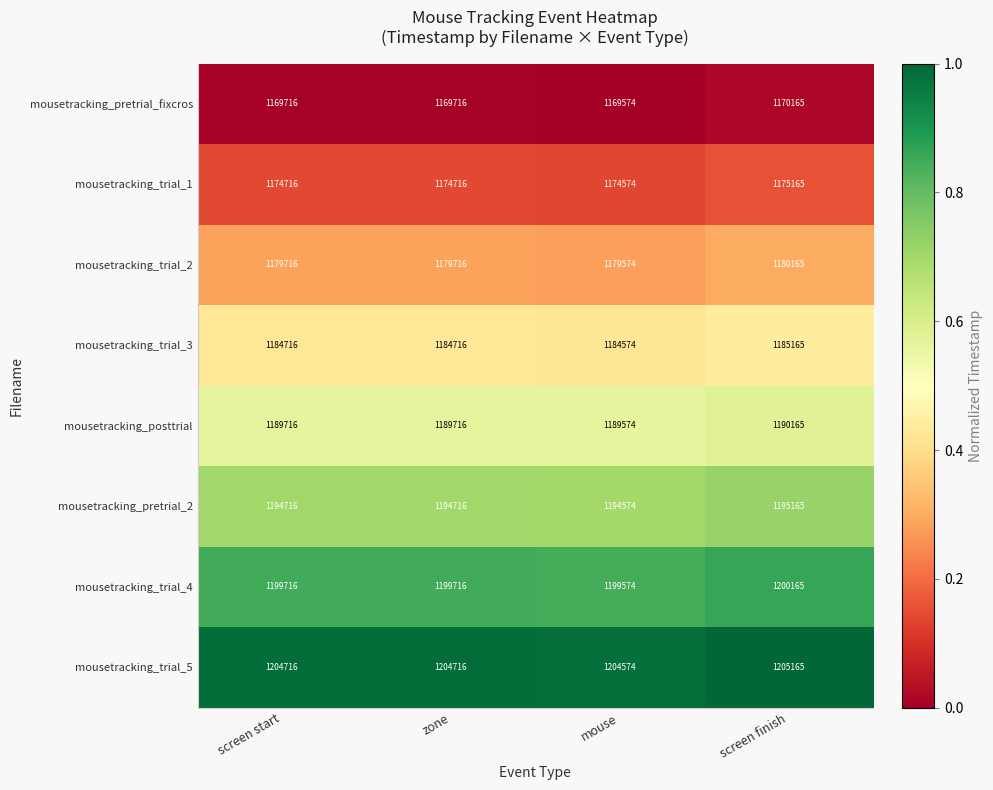

What is the highest value of the mousetracking_trial_2 series?

1180165